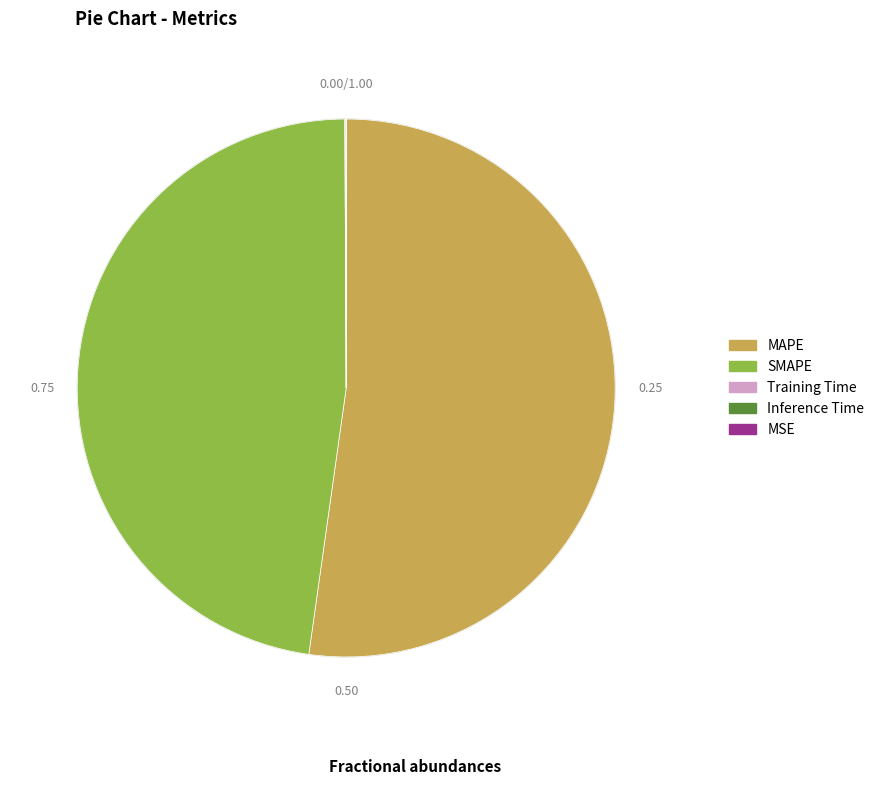

What is the largest slice in the pie chart?

MAPE